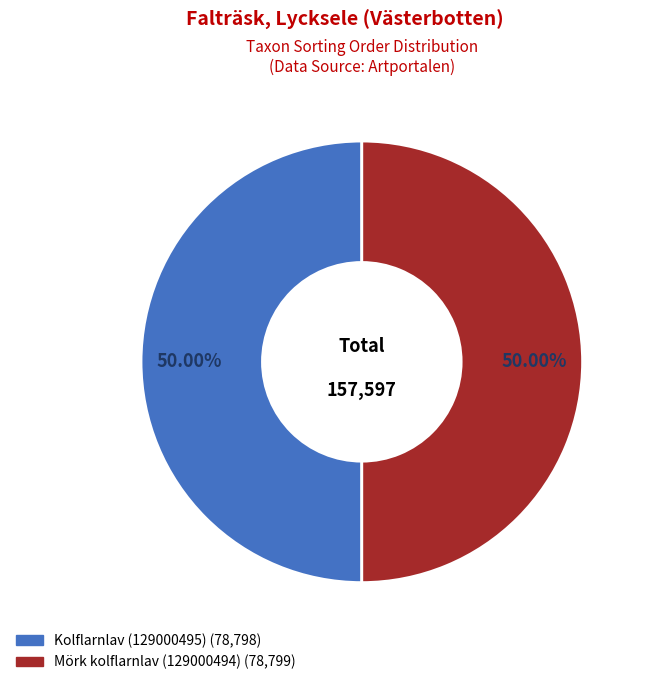

What is the ratio of the value at Mörk kolflarnlav (129000494) to the value at Kolflarnlav (129000495)?

1.0